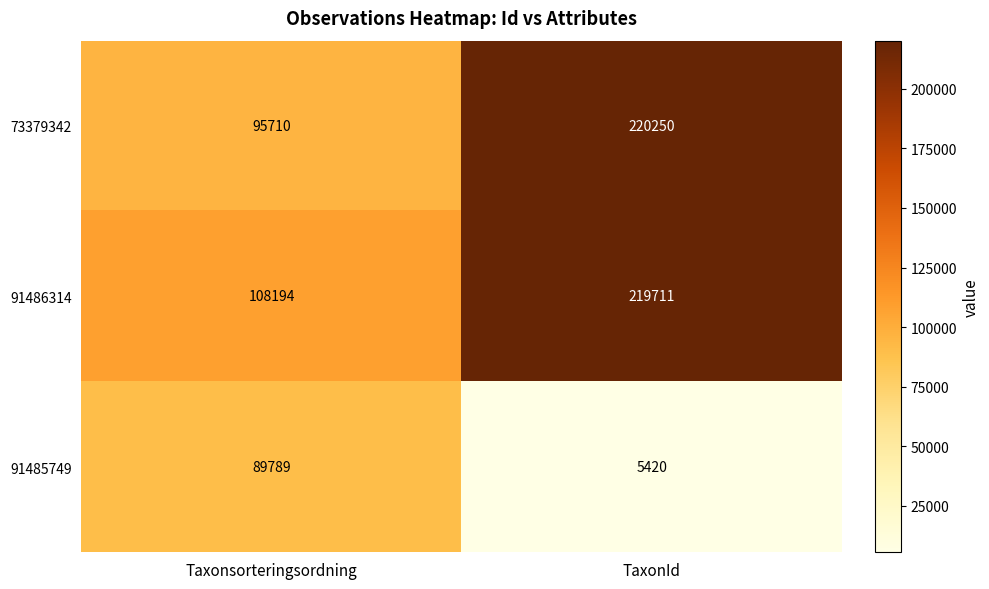

Is it true that 73379342 equals 95710 at Taxonsorteringsordning?

True